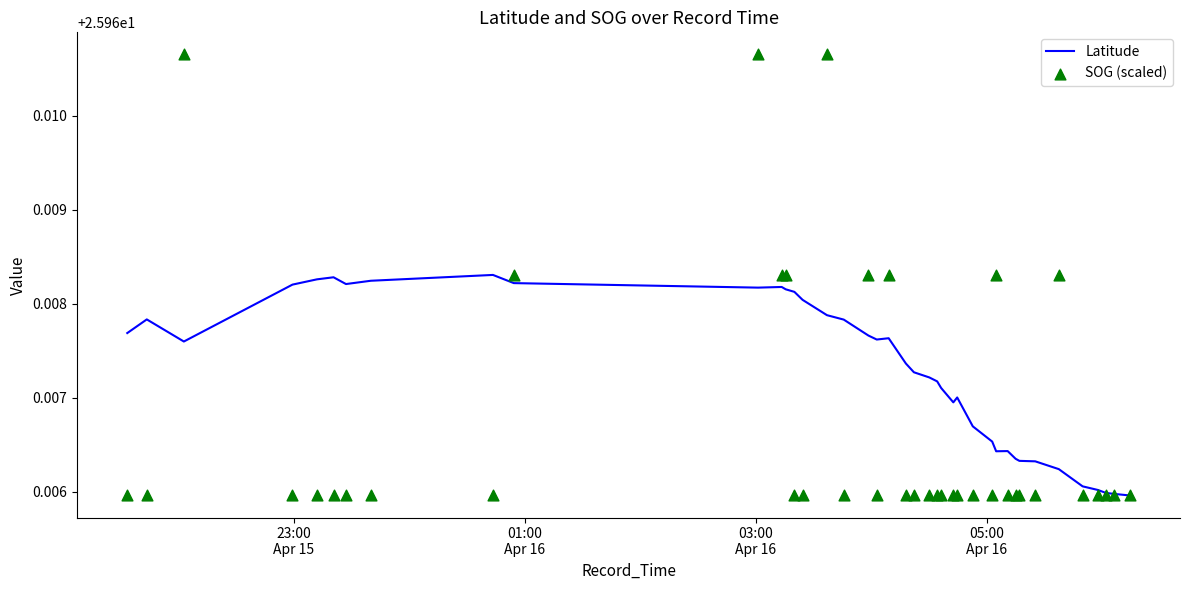

Which series reaches the maximum Y coordinate?

SOG (scaled)